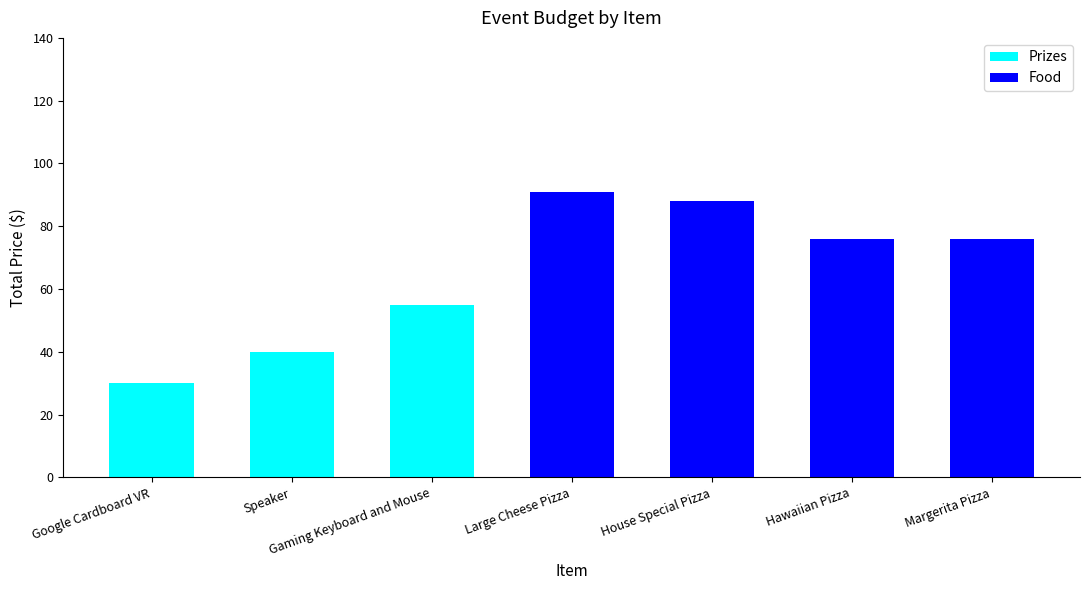

Is it true that Prizes equals 0.0 at House Special Pizza?

True